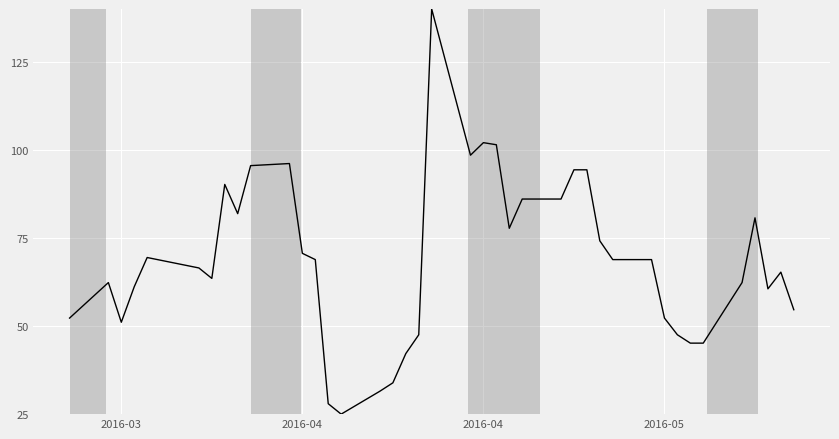

Count the number of values greater than 68.

20